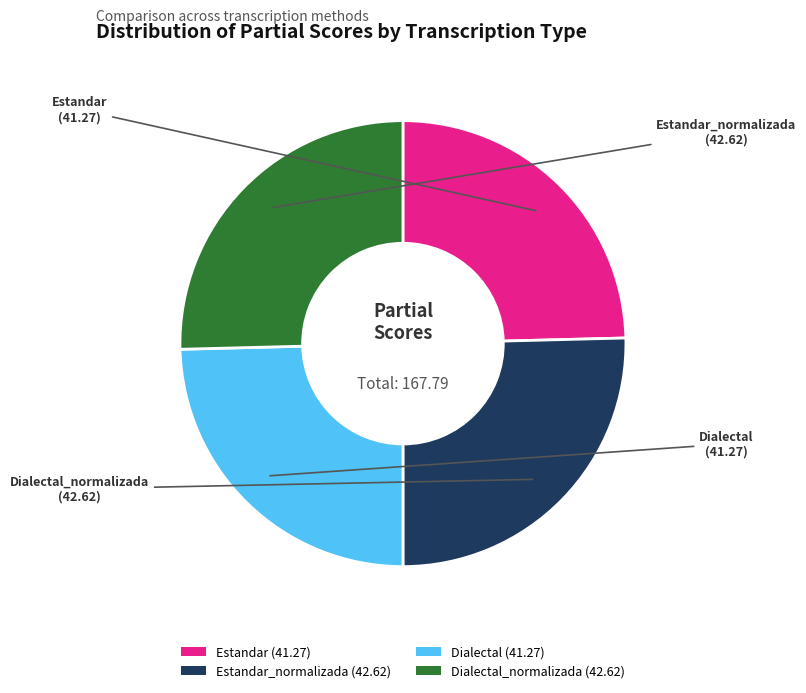

How many segments does this pie chart have?

4